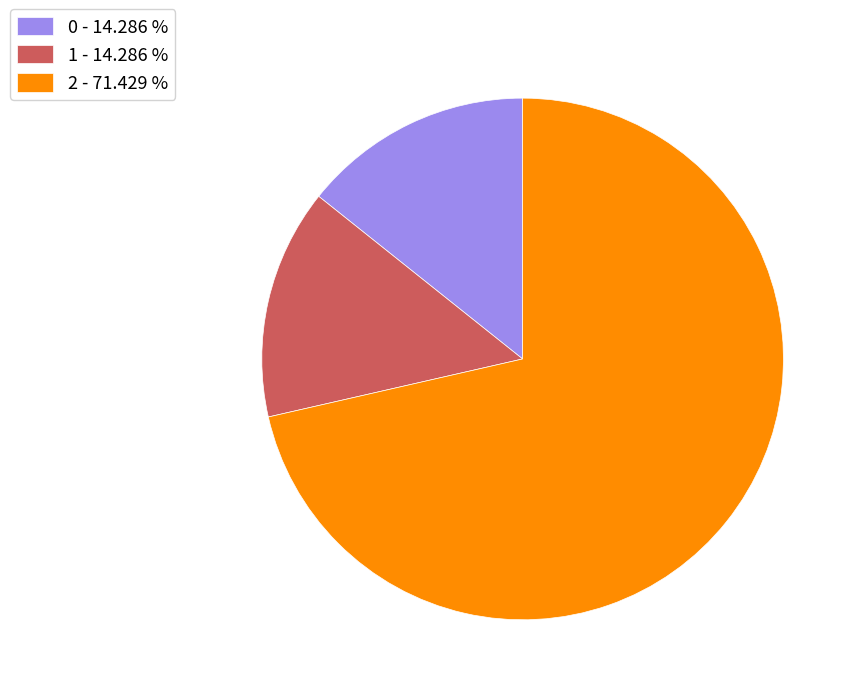

Approximately how many times larger is the value at 2 - 71.429 % compared to 1 - 14.286 %?

5.0